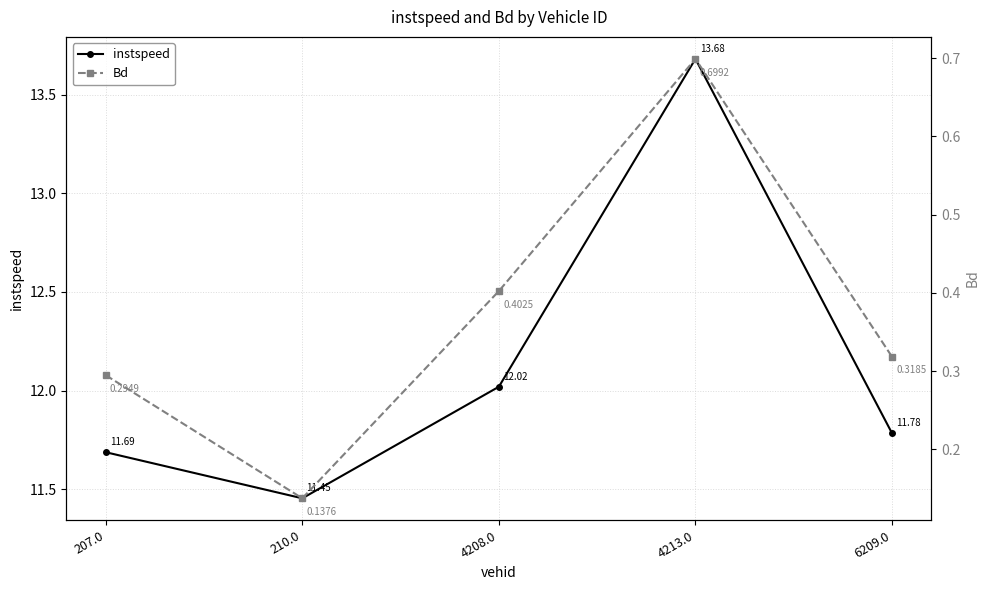

Which category has the highest value in the Bd series?

4213.0